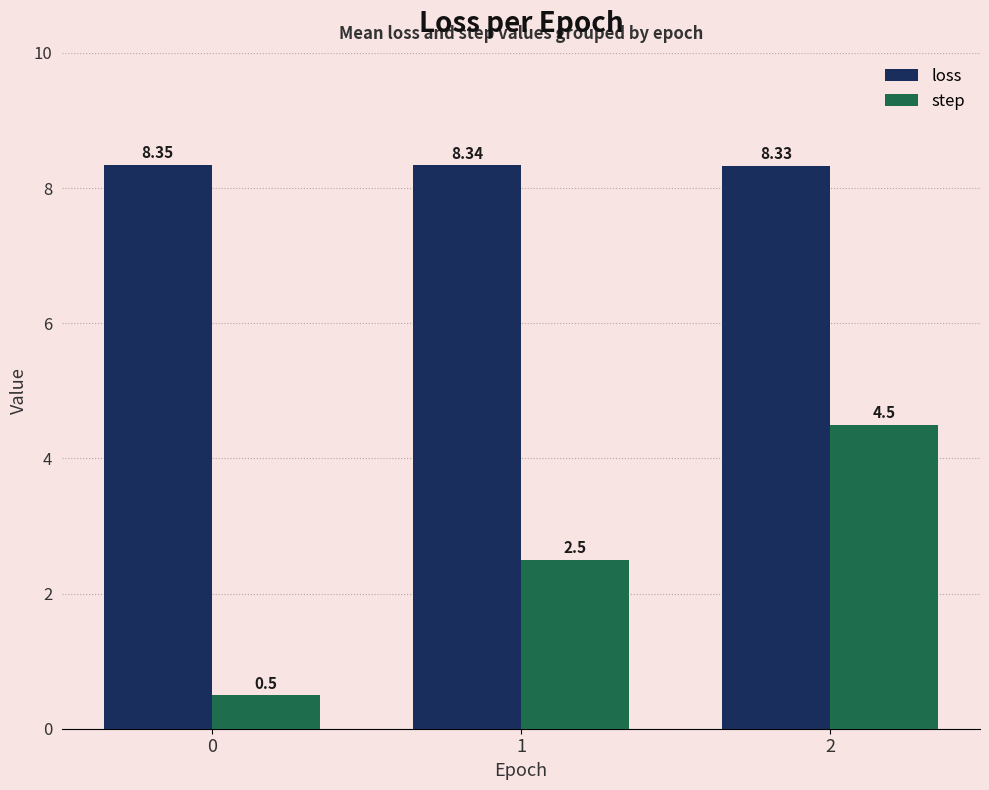

Rank the series by their maximum value, from highest to lowest.

loss, step